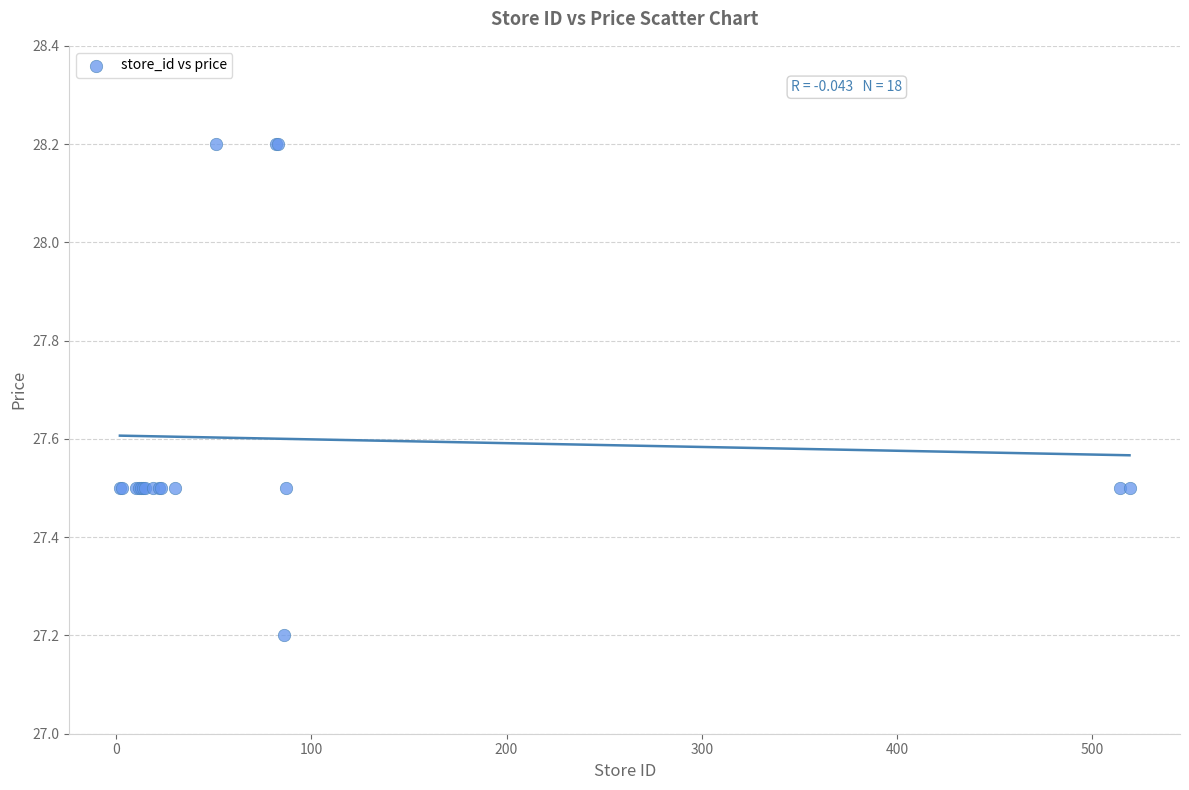

What Y value in the scatter plot is closest to 27?

27.2